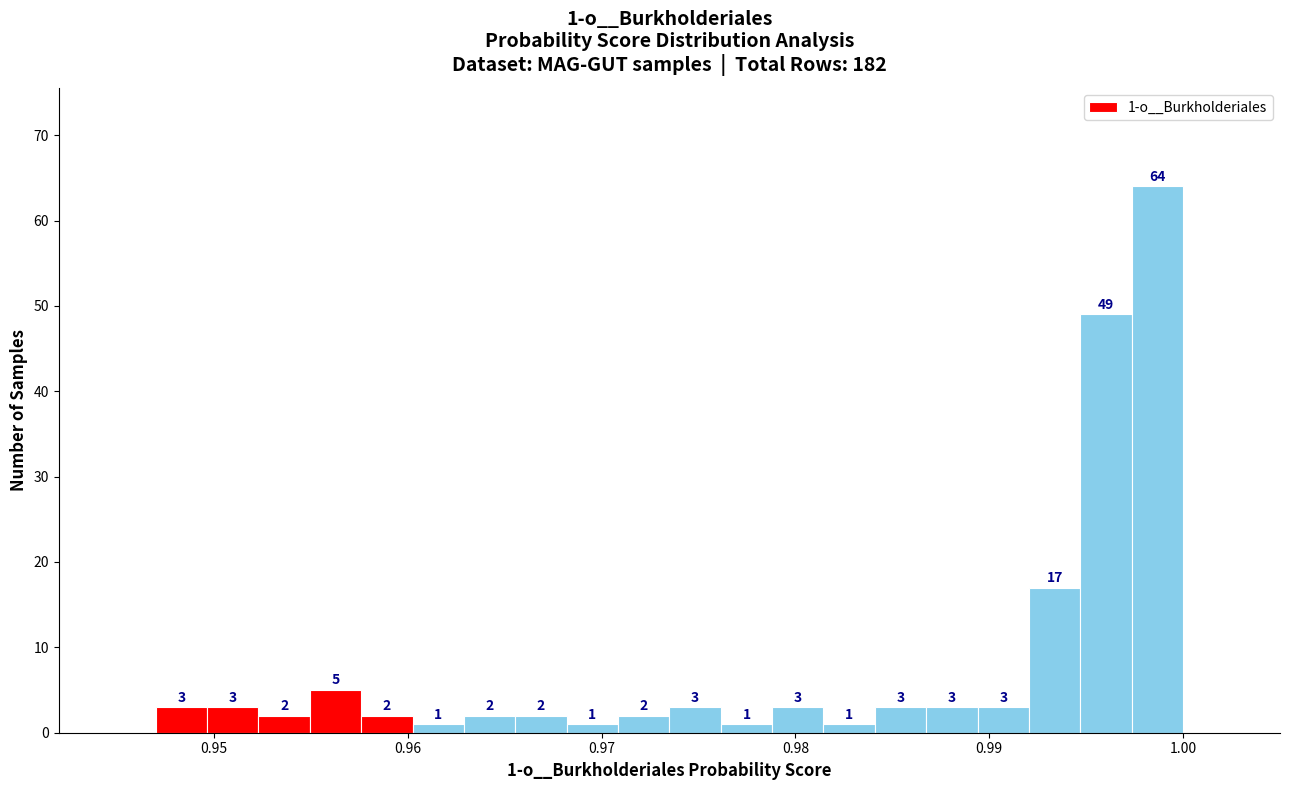

Around what value on the x-axis is the tallest bar? Give the approximate position of its centre, as read against the axis.

0.999